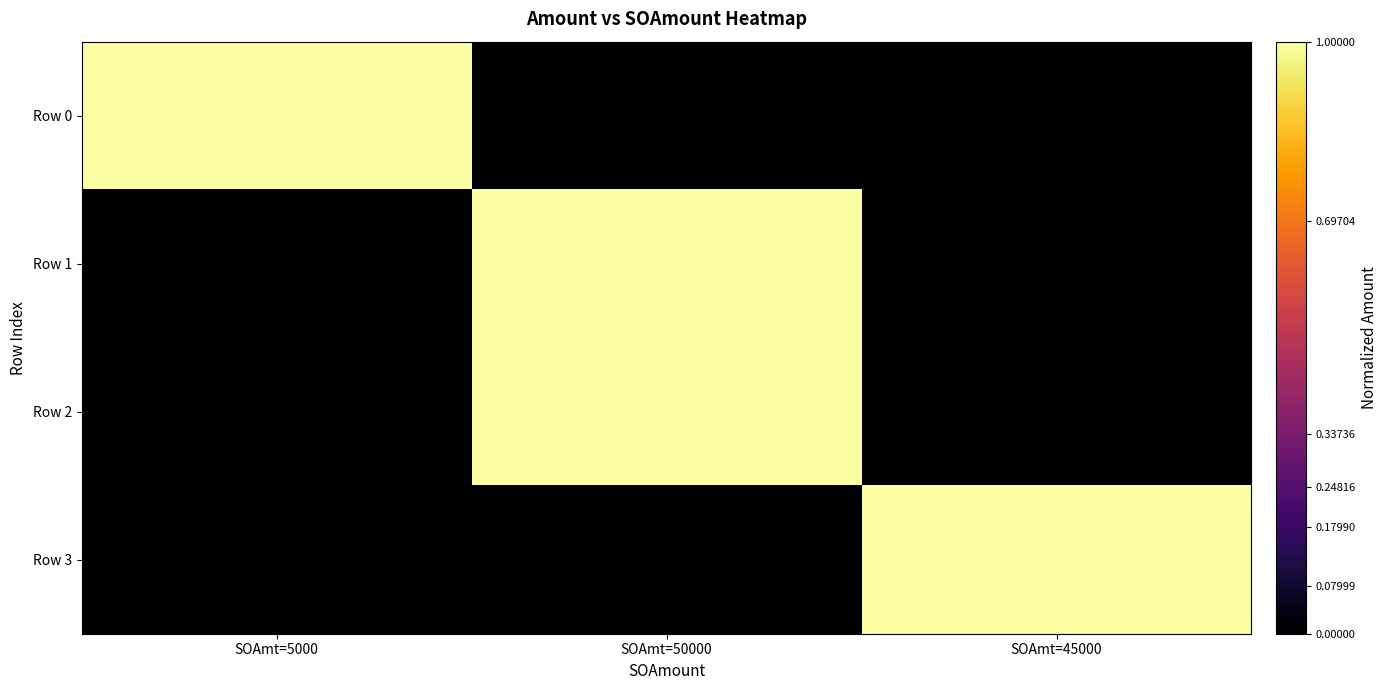

Between SOAmt=45000 and SOAmt=50000, which is larger?

SOAmt=45000